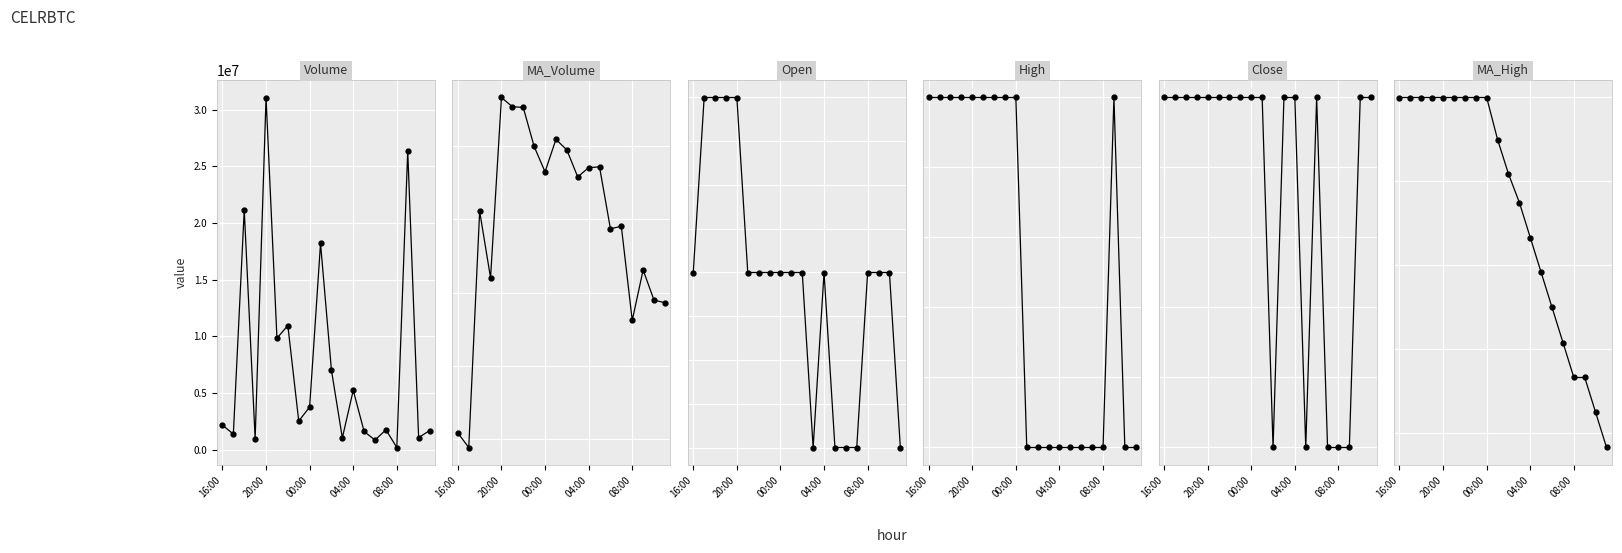

Where is MA_High nearest to the value 0?

19